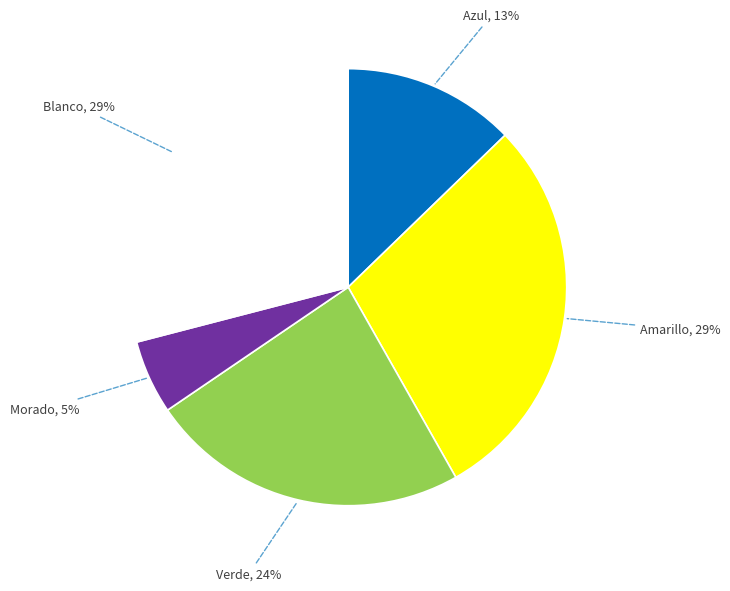

To the nearest percent, what is the difference between the largest and smallest slice percentages?

24%